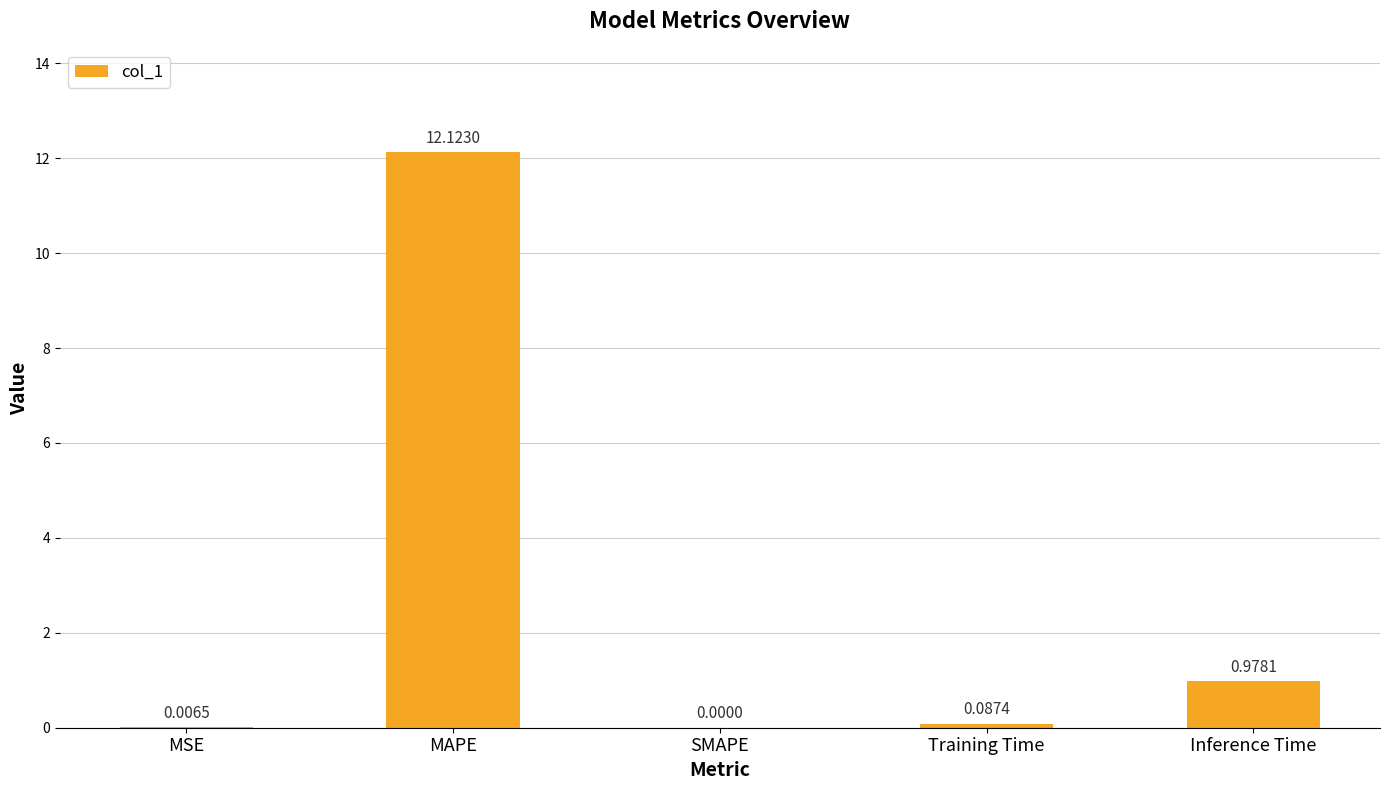

What is the greatest value displayed?

12.1